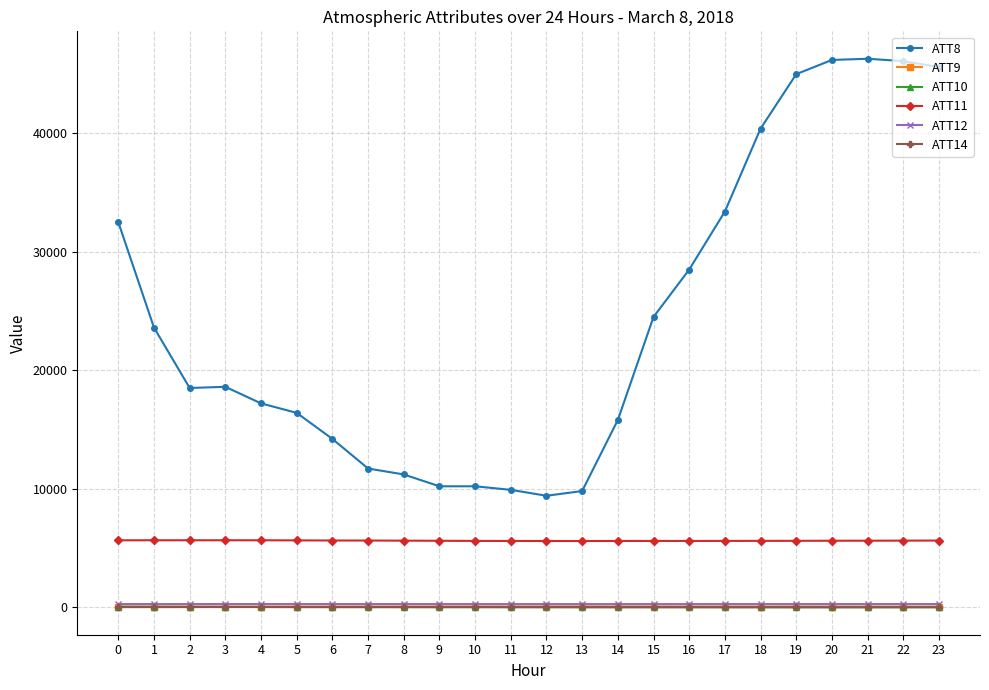

True or false: ATT9 has a value of 47.8 at 0.

True